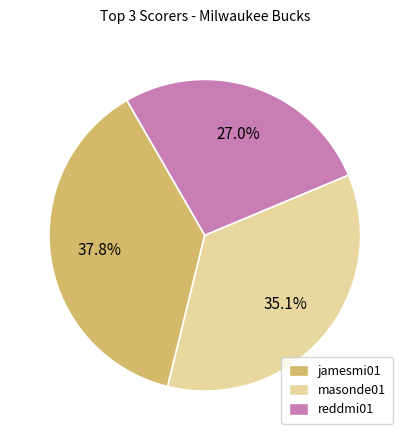

Combined, what portion of the pie is masonde01 and reddmi01?

62.2%